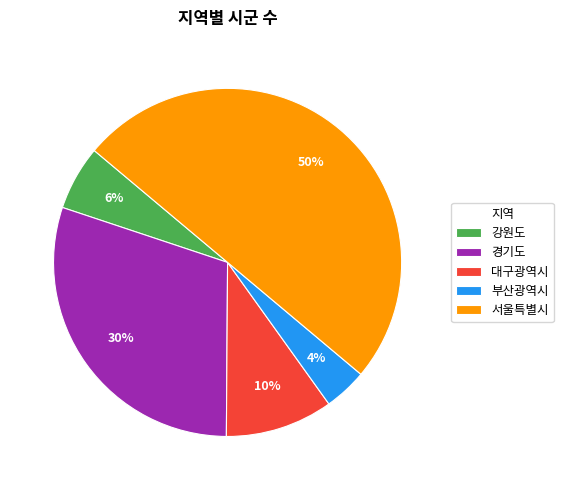

Combined, do 대구광역시 and 서울특별시 account for over 50%?

Yes